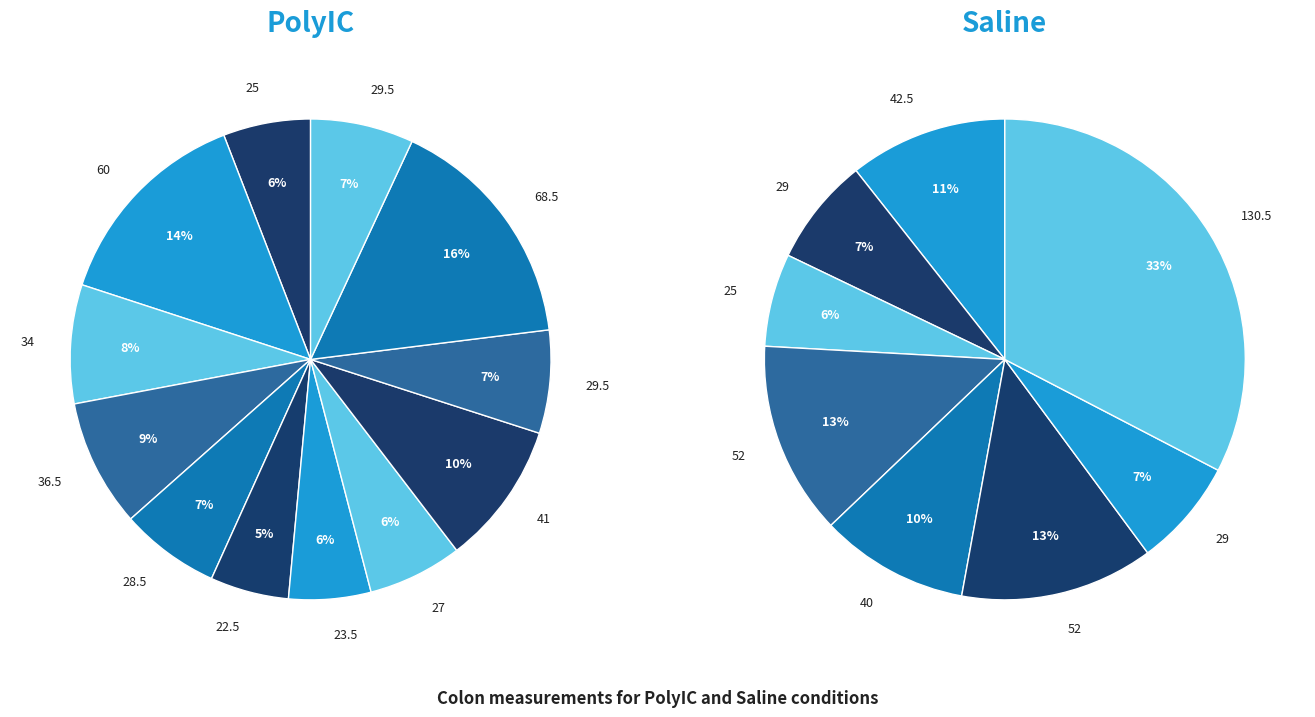

To the nearest percent, what portion does 5 represent?

13%